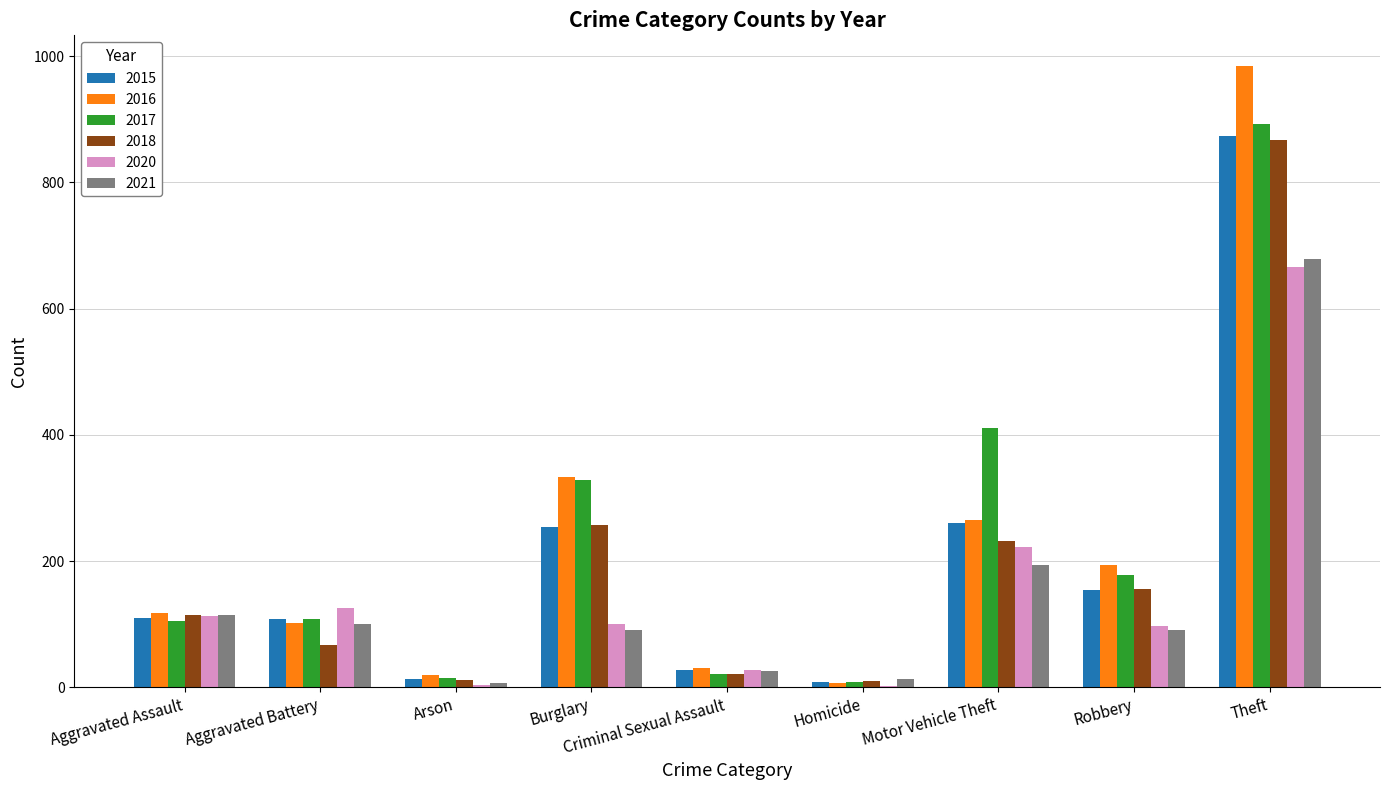

Is it true that 2021 equals 90 at Burglary?

True